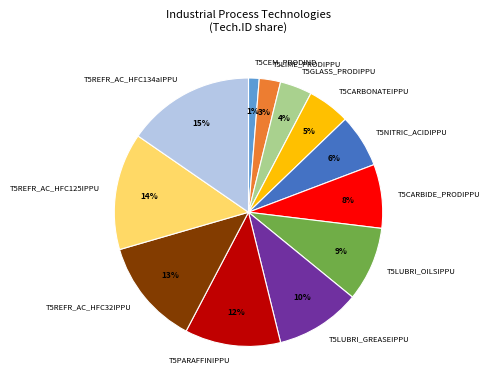

To the nearest percent, what portion does T5NITRIC_ACIDIPPU represent?

6%